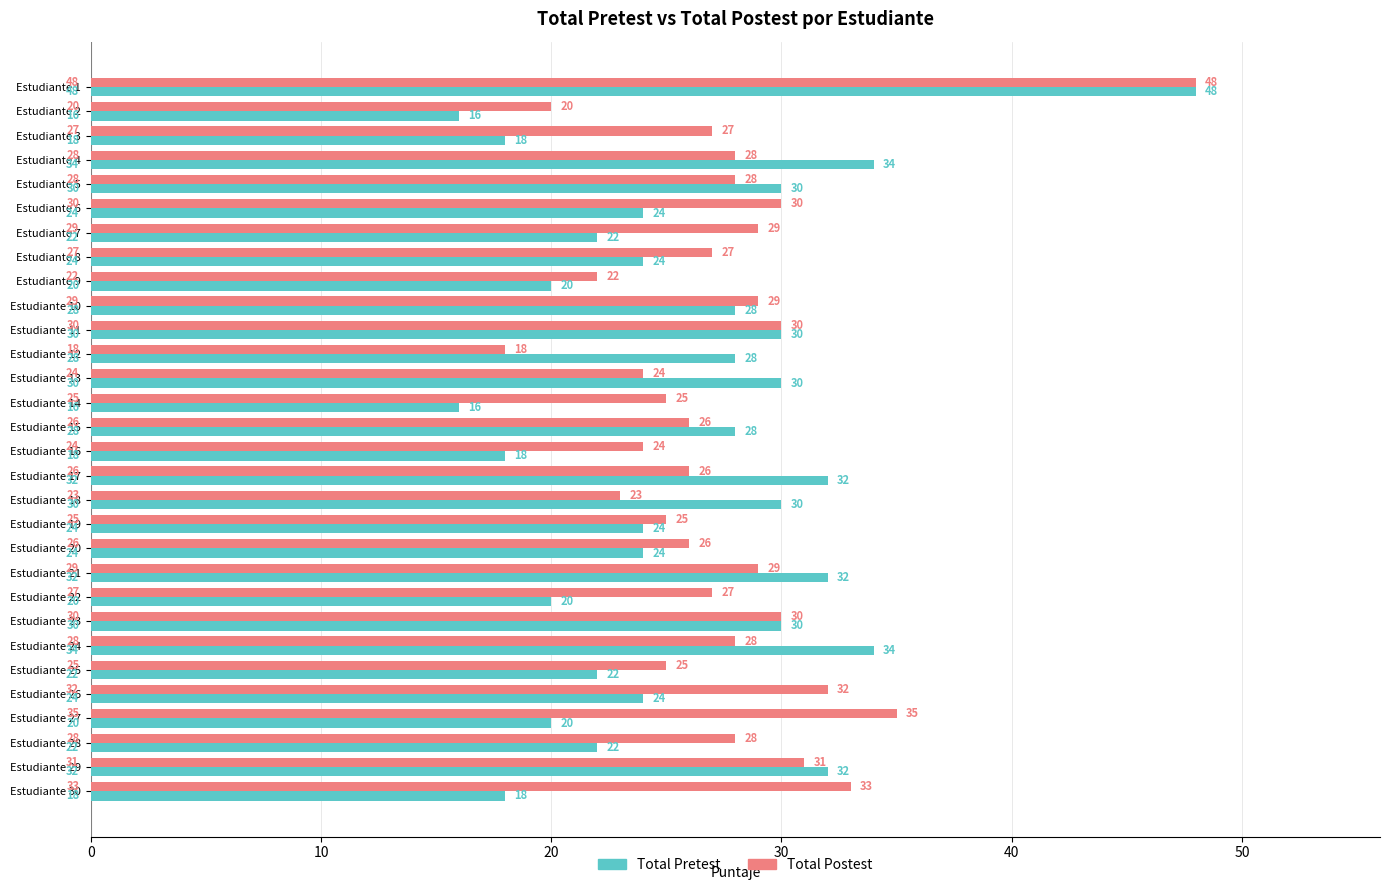

The Total Postest series shows 36 at Estudiante 25. True or false?

False